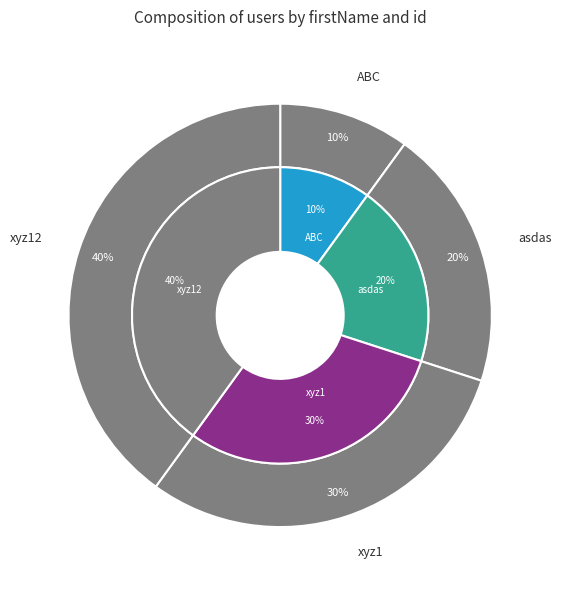

Combined, what portion of the pie is ABC and xyz1?

40.0%